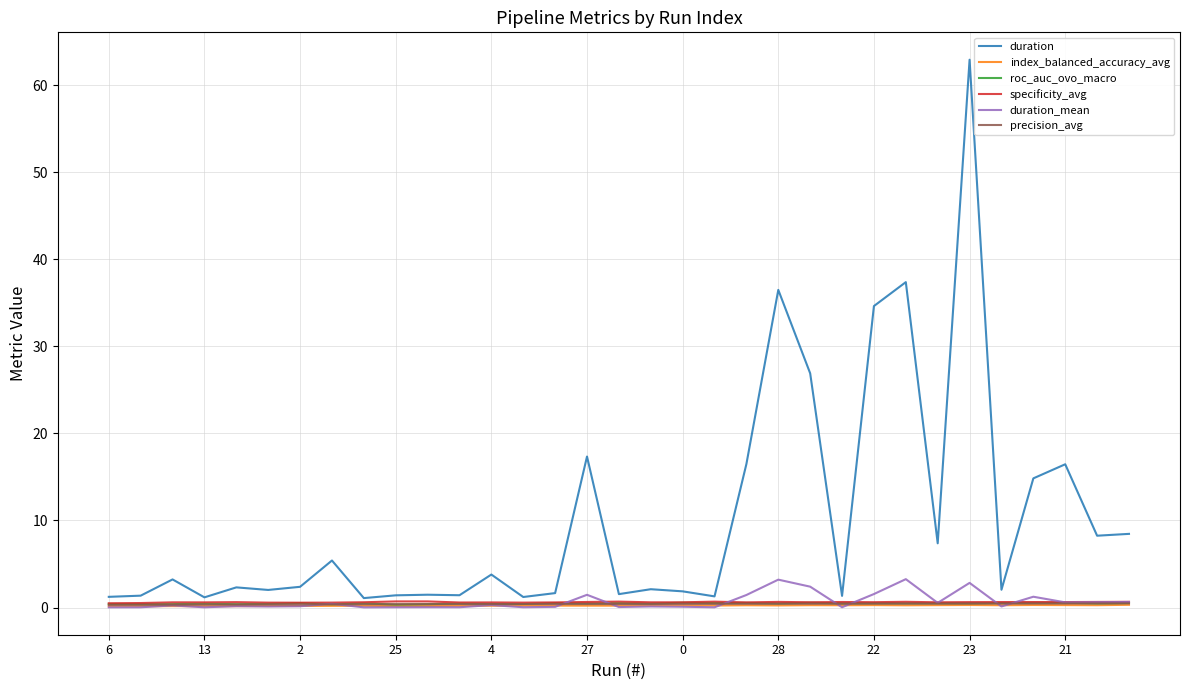

Which series has the widest spread of values?

duration